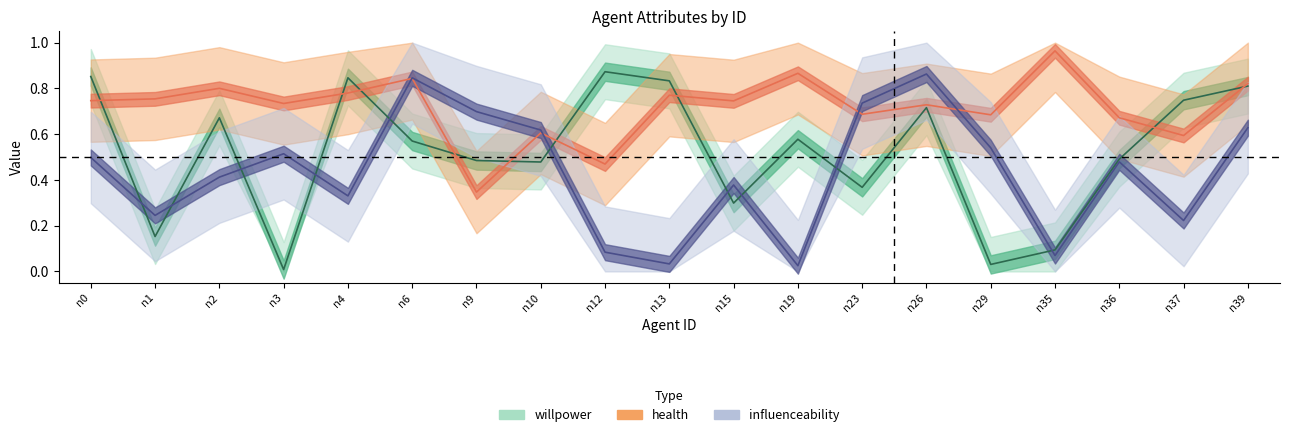

At which category does health reach its first local peak?

n2